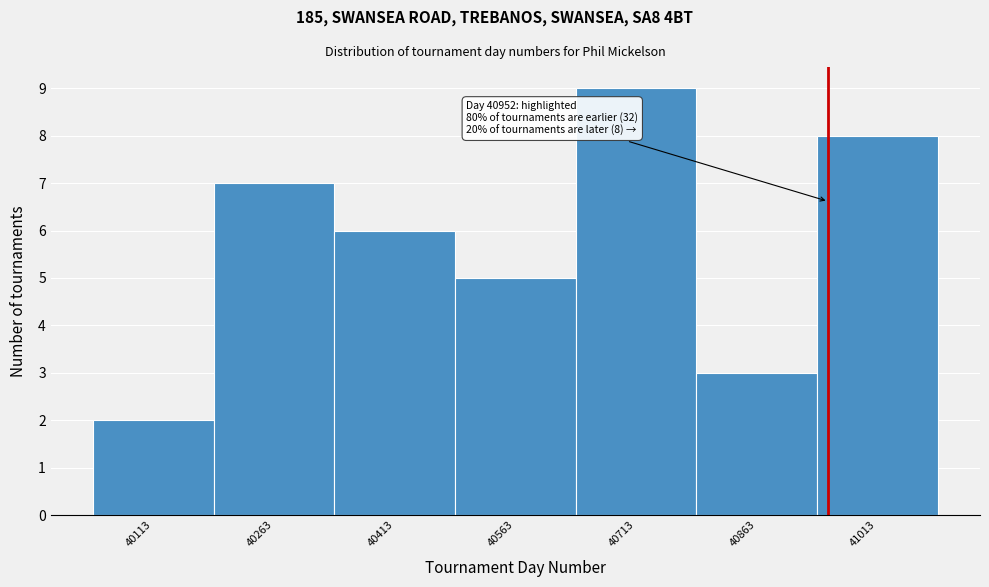

Over which range of the x-axis is the bar tallest?

40638 to 40788